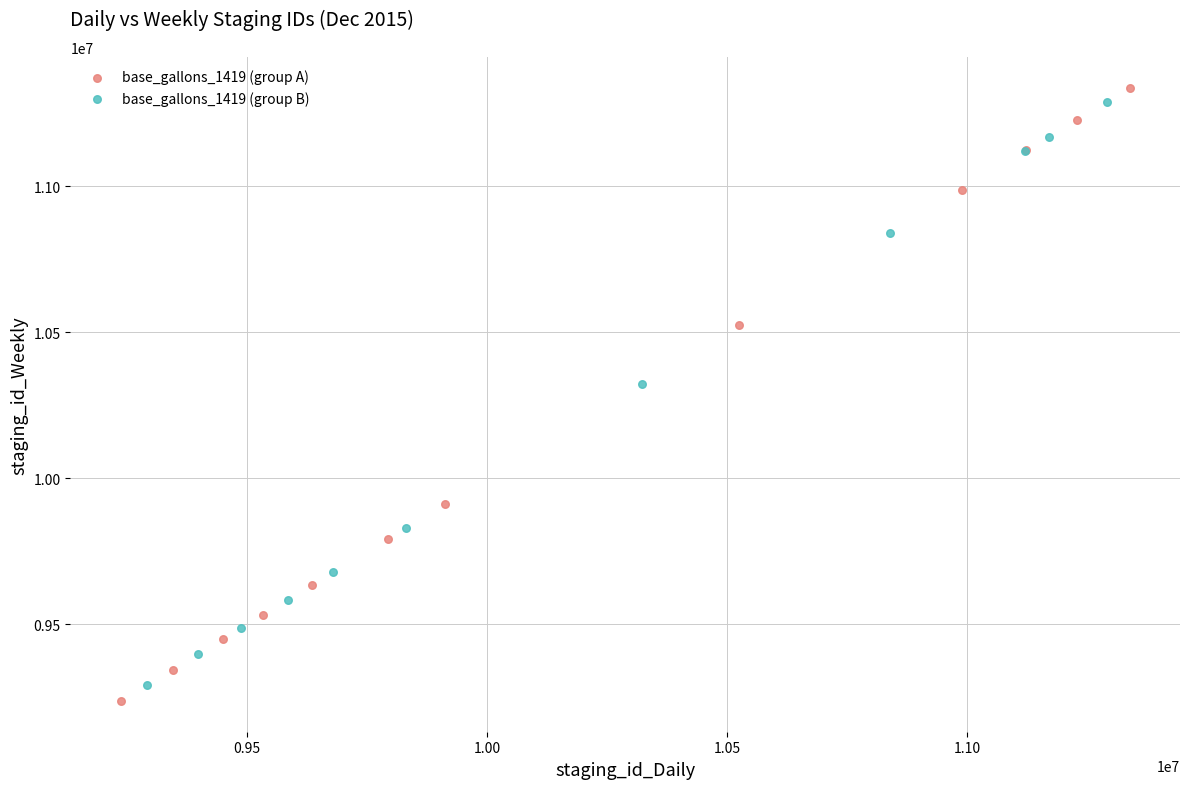

Which series has the largest Y range (max minus min)?

base_gallons_1419 (group A)